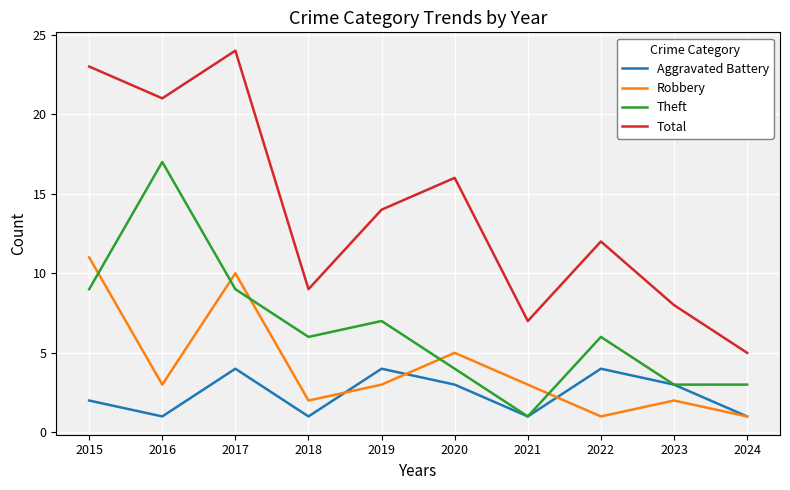

True or false: Robbery and Total intersect in this chart.

False